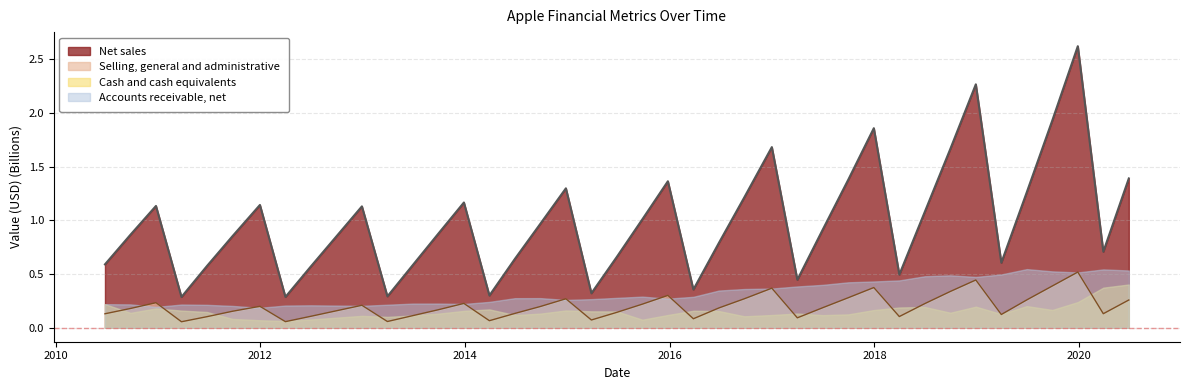

The value of Net sales at 2012-12-29 is 0.3. True or false?

False